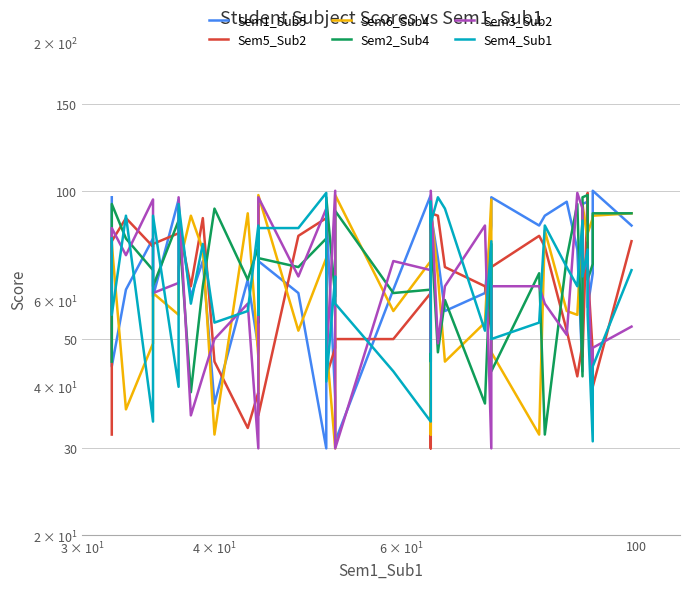

Reading left to right, what are all the values shown in this chart?

Sem1_Sub5: 97	44	63	80	61	96	89	61	72	37	66	48	96	72	62	30	91	38	31	63	98	32	37	90	73	57	62	85	97	85	89	95	76	43	94	95	58	68	100	85
Sem5_Sub2: 32	79	88	77	78	82	85	64	88	45	33	39	93	35	81	88	42	48	50	50	62	88	30	90	89	70	64	52	70	81	77	52	42	49	46	99	69	47	40	79
Sem6_Sub4: 68	78	36	49	62	56	70	89	76	32	90	46	39	98	52	73	49	30	98	57	72	88	32	92	67	45	54	96	47	32	83	57	56	87	94	79	82	88	89	90
Sem2_Sub4: 45	94	80	69	64	87	86	39	64	92	66	77	54	73	70	80	97	61	91	62	63	45	95	85	47	60	37	78	43	68	32	73	94	42	97	98	66	71	90	90
Sem3_Sub2: 59	84	74	96	62	65	97	35	42	50	59	30	70	97	67	92	44	100	30	72	69	47	77	100	49	64	85	30	64	64	59	51	99	92	68	72	72	37	48	53
Sem4_Sub1: 80	56	89	34	89	40	94	59	78	54	57	85	56	84	84	99	41	67	59	43	34	44	95	86	97	92	52	79	50	54	85	70	64	87	67	76	56	31	44	69